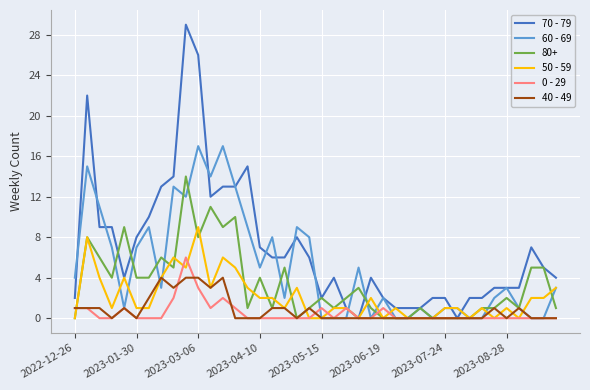

Does the chart display data point markers on the line(s)?

No